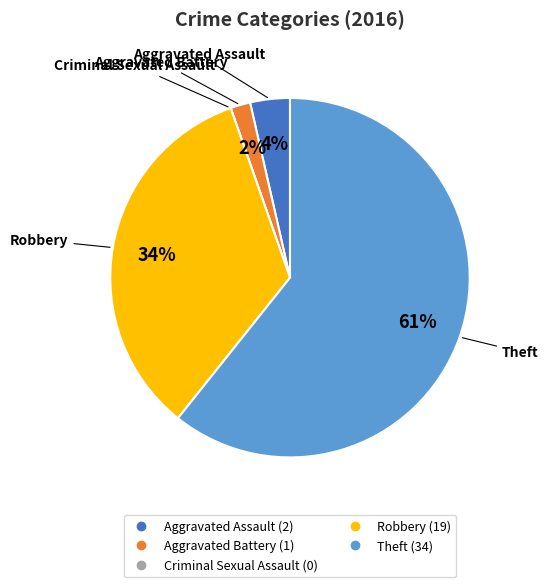

Is the sum of Robbery and Aggravated Battery greater than half?

No